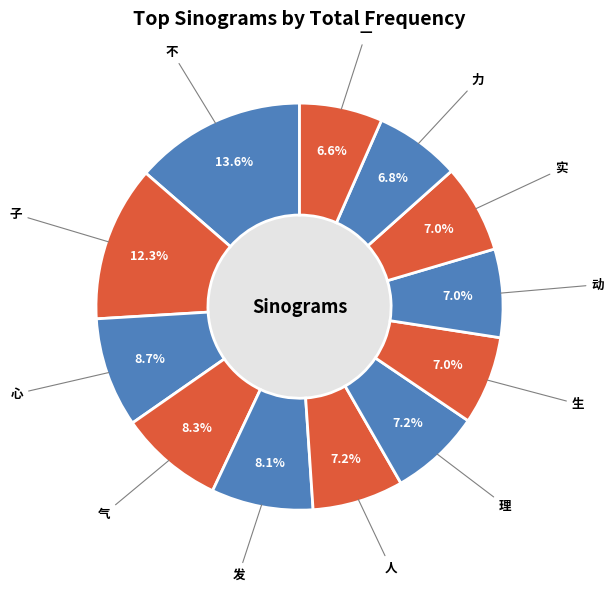

What percentage is the 心 slice, to the nearest percent?

9%